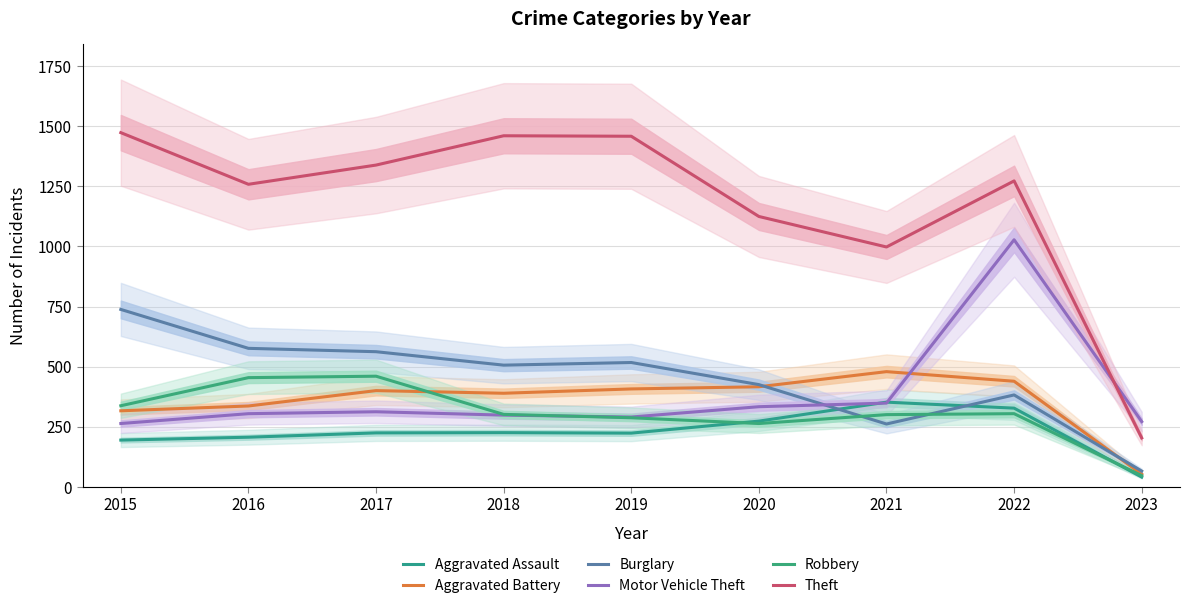

Does the chart display data point markers on the line(s)?

No